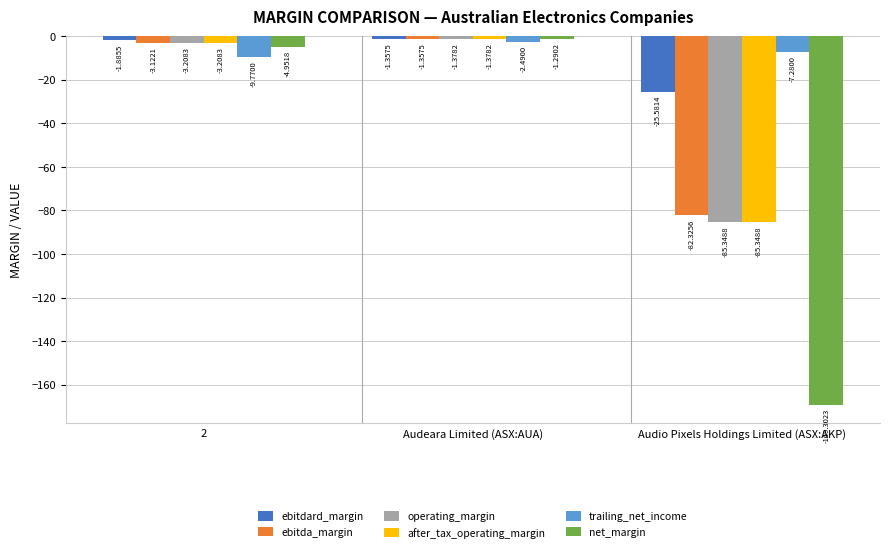

At which label does net_margin first exceed -4?

Audeara Limited (ASX:AUA)